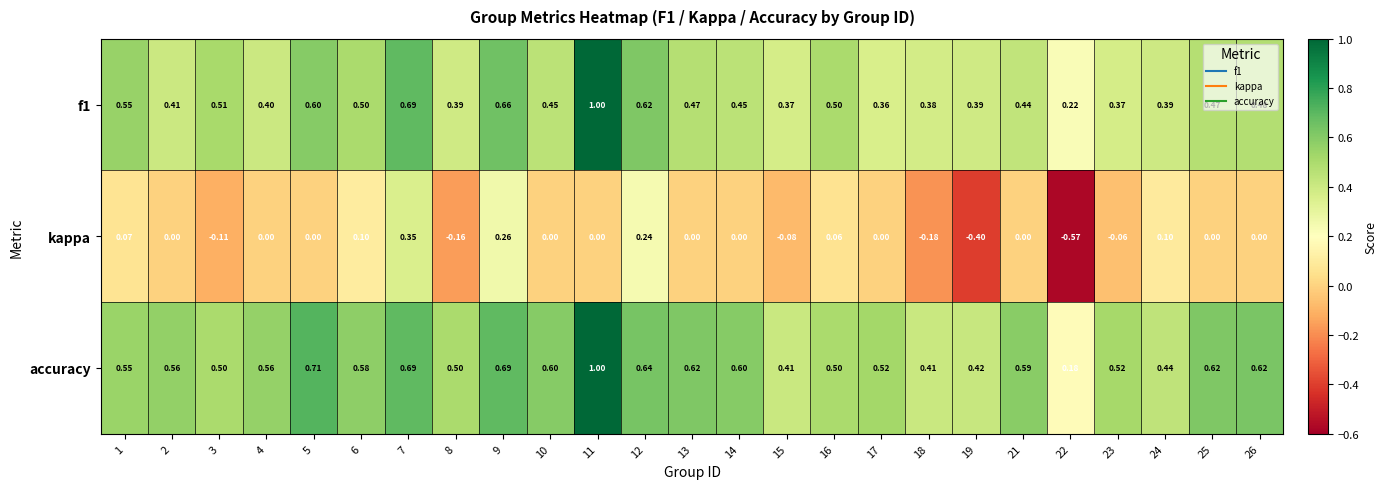

Which series has the largest total across all categories?

accuracy